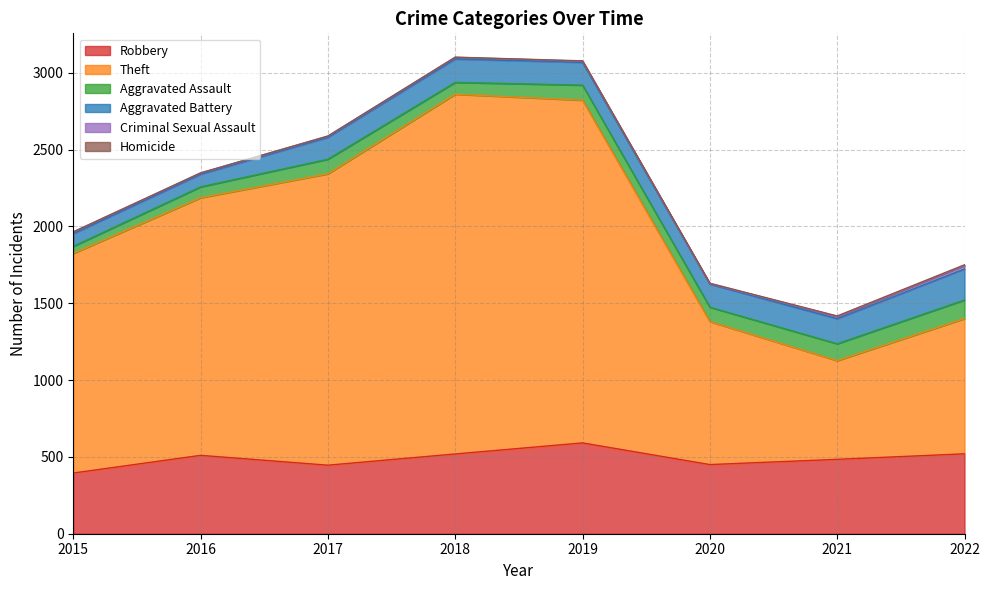

Reading right to left, transcribe all the data shown in this chart.

Robbery: 520	484	450	591	519	446	510	395
Theft: 880	642	930	2230	2341	1896	1676	1429
Aggravated Assault: 121	110	94	98	77	95	71	46
Aggravated Battery: 202	163	150	148	152	142	82	82
Criminal Sexual Assault: 22	14	3	8	11	8	8	12
Homicide: 5	4	3	2	1	1	1	0